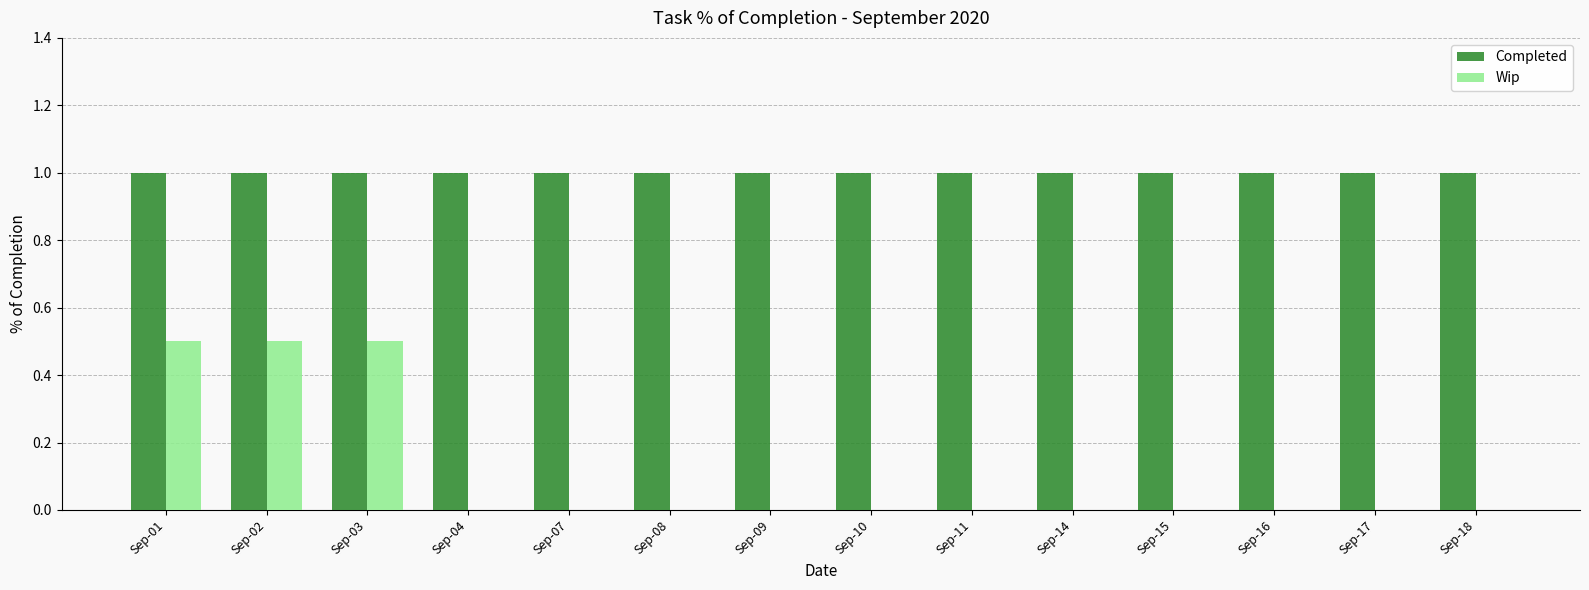

What is the maximum value shown in the chart?

1.0